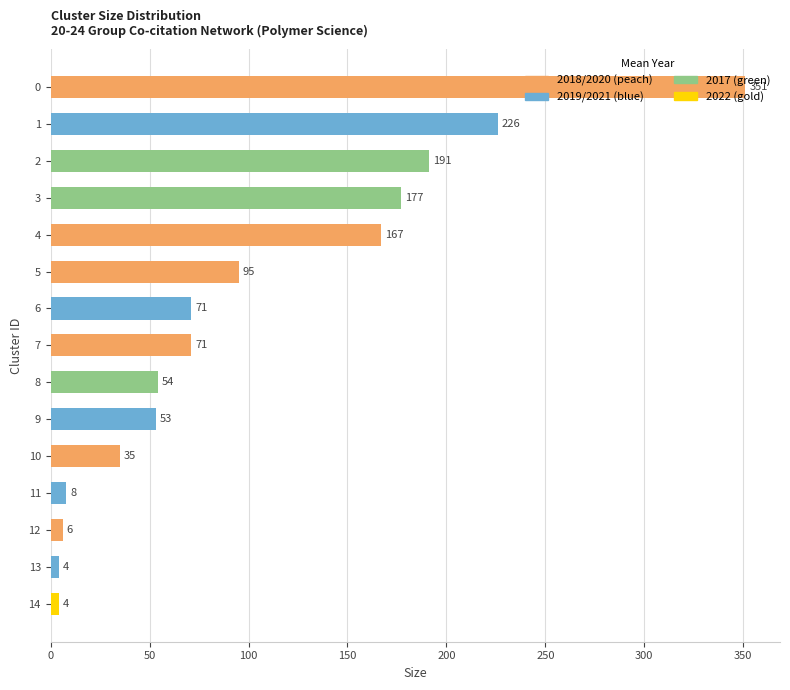

Where is the data nearest to the value 177?

3